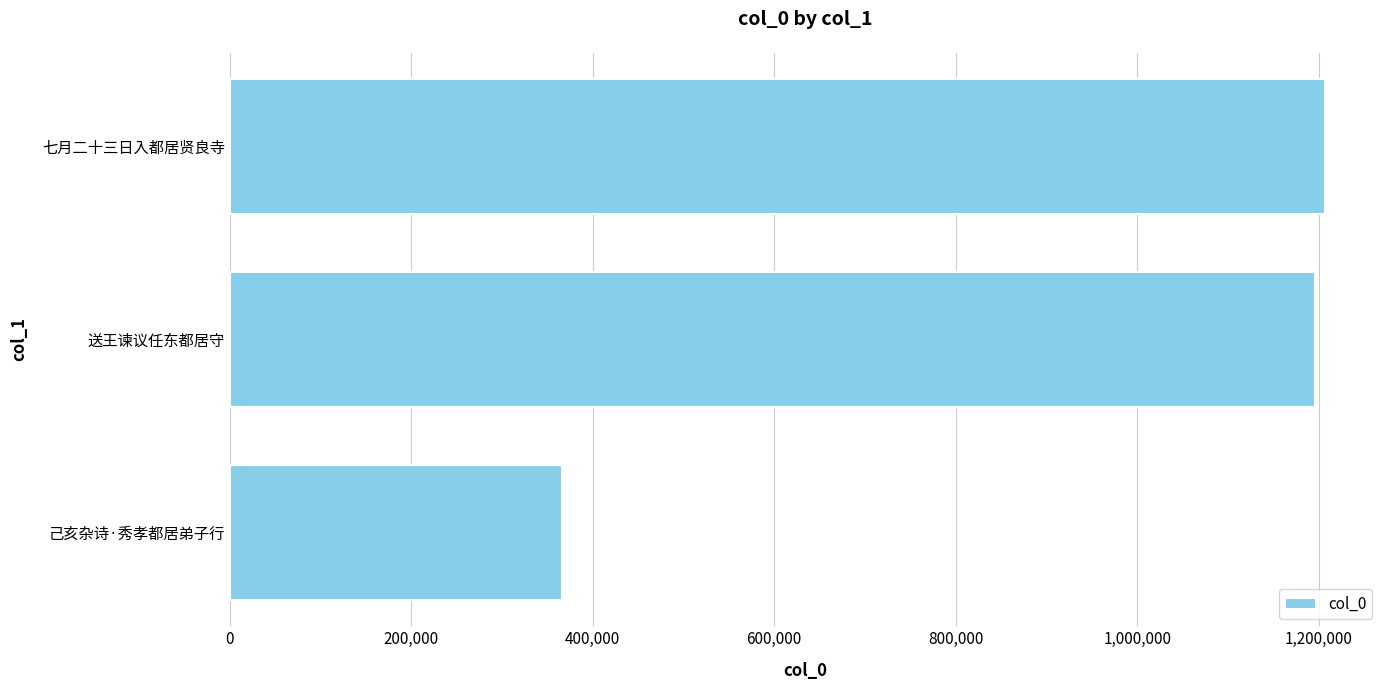

Between 己亥杂诗·秀孝都居弟子行 and 送王谏议任东都居守, which is larger?

送王谏议任东都居守